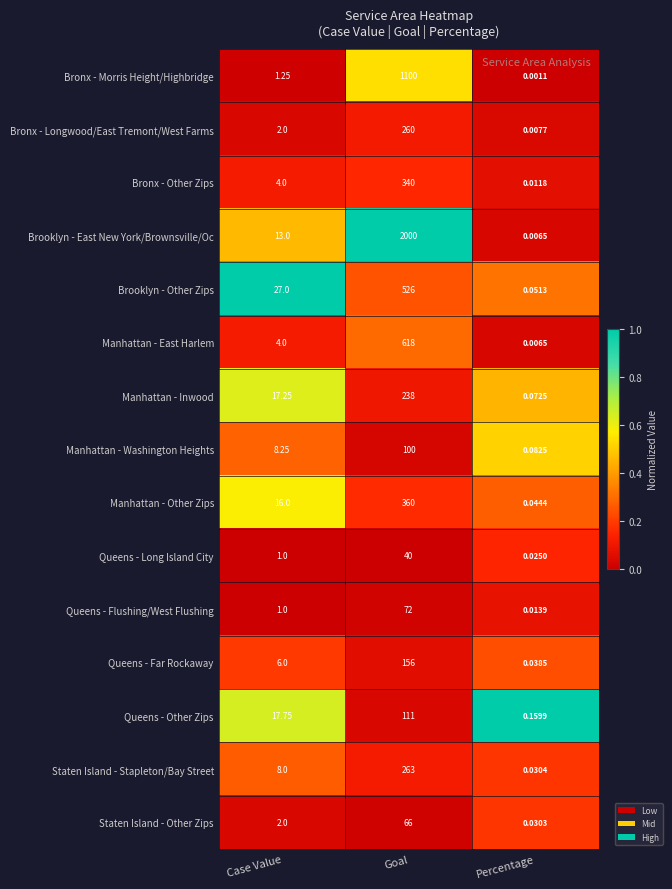

At which category is the sum across all series the highest?

Goal